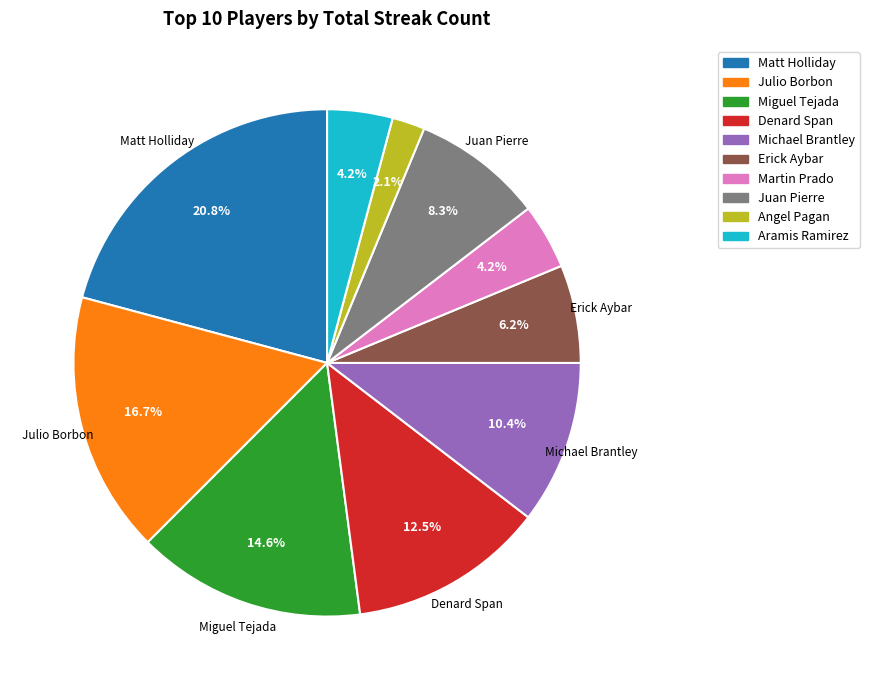

What portion of the pie excludes Angel Pagan?

97.9%